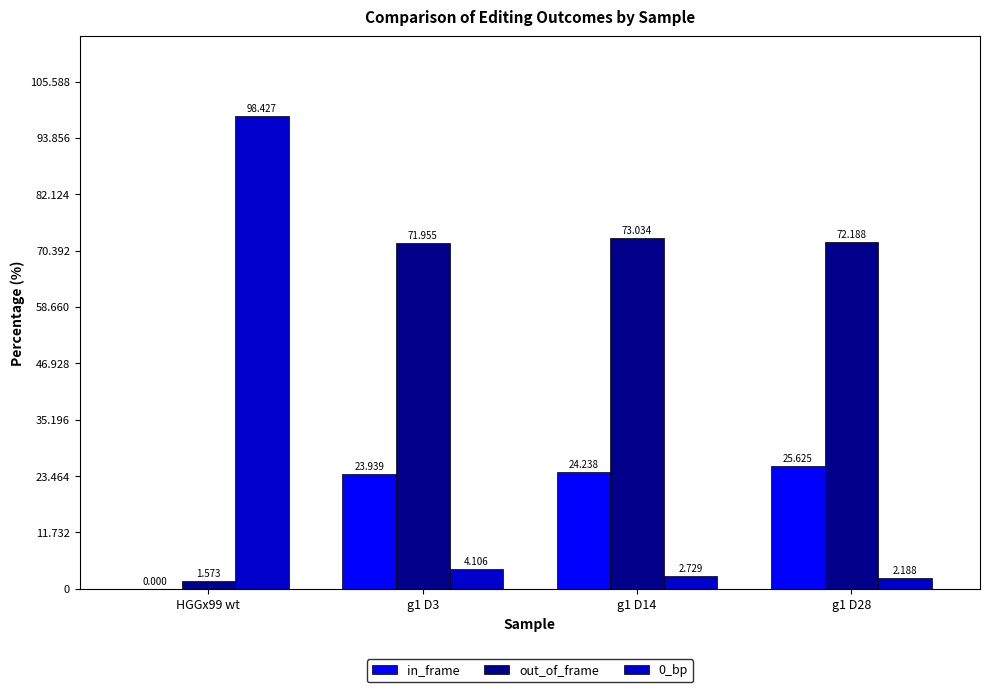

Which series has the largest total across all categories?

out_of_frame